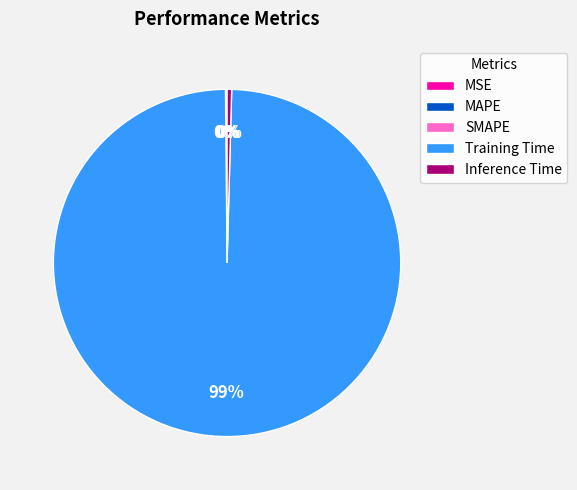

Which category has the biggest portion of the pie?

Training Time